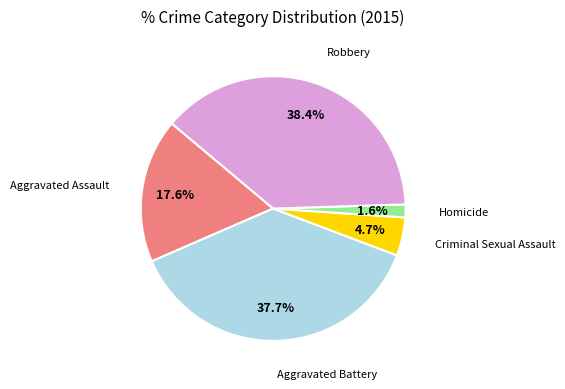

Is there any slice that represents more than half of the pie?

No